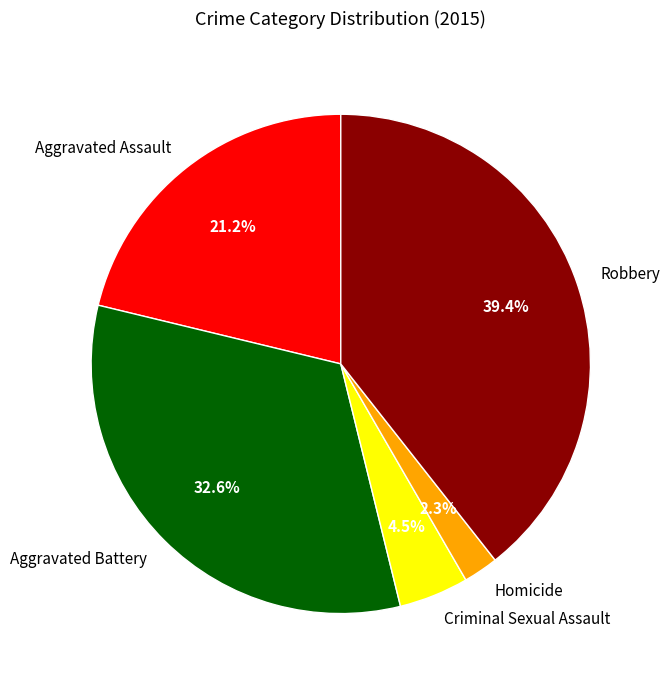

Is Robbery the majority of the pie?

No